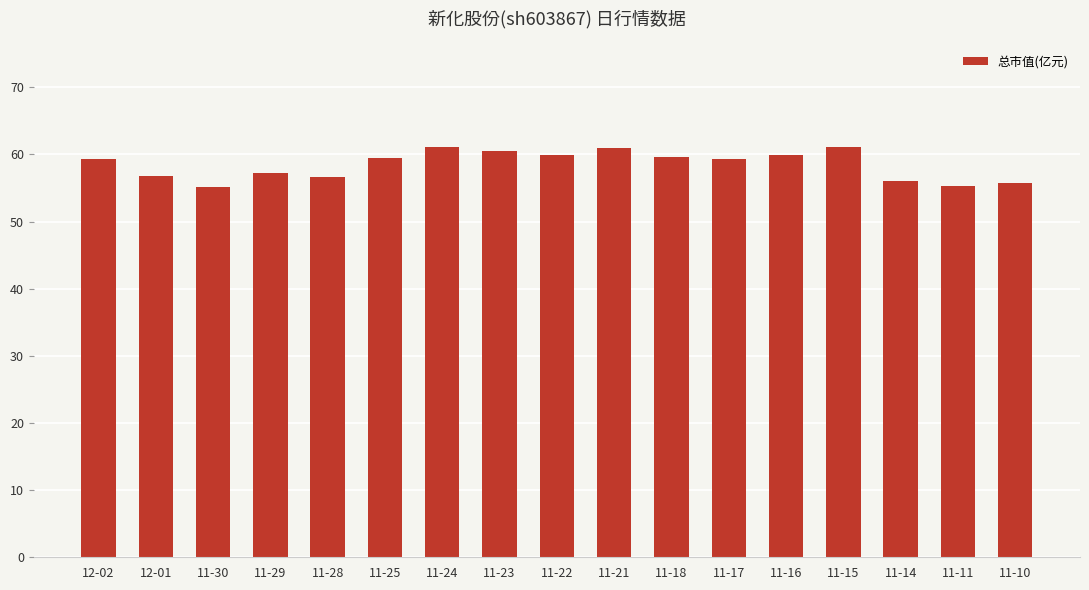

What is the average value?

58.5